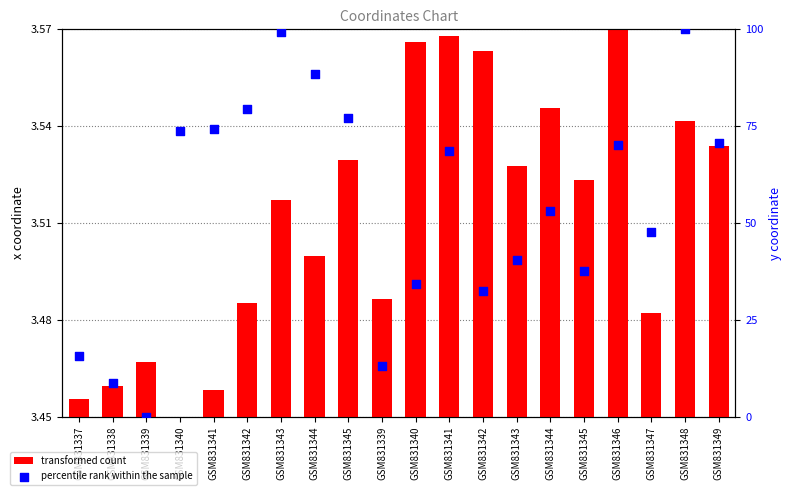

At which category is the sum across all series the highest?

GSM831348